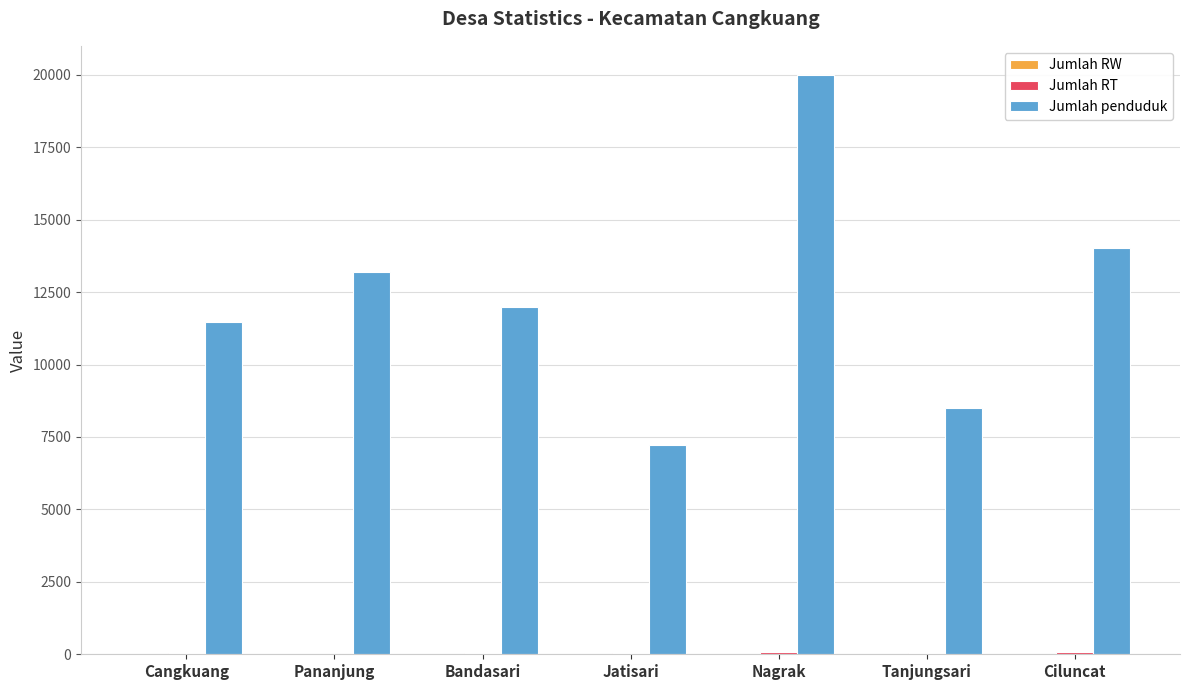

Which series changed the most between Cangkuang and Jatisari?

Jumlah penduduk